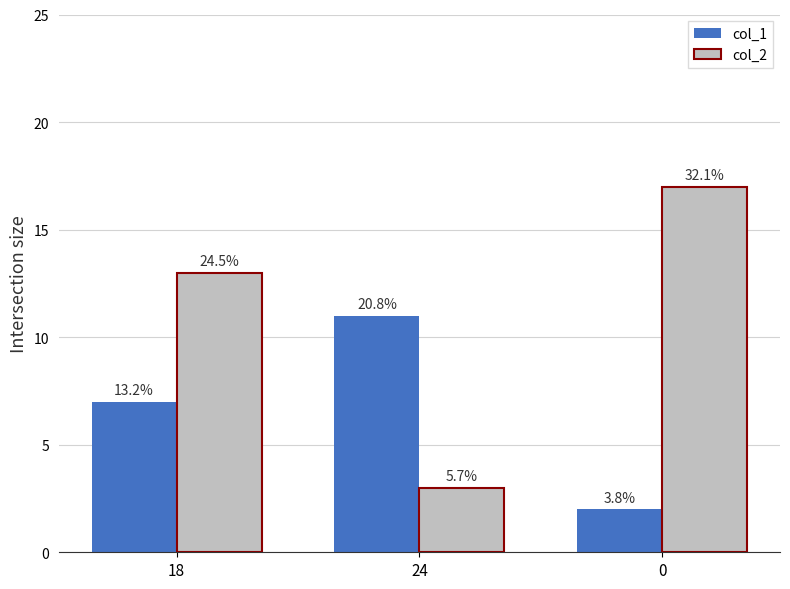

What are all the series names shown in the legend?

col_1, col_2